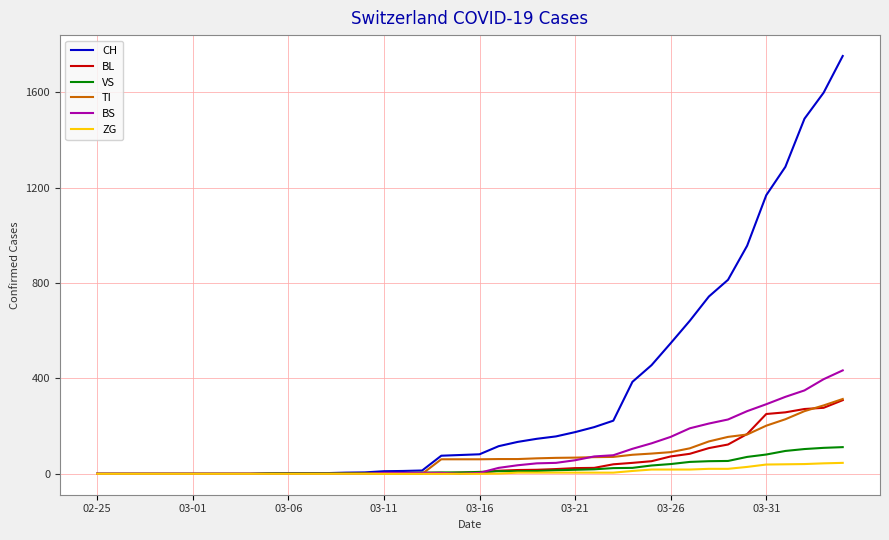

Which series has the widest spread of values?

CH